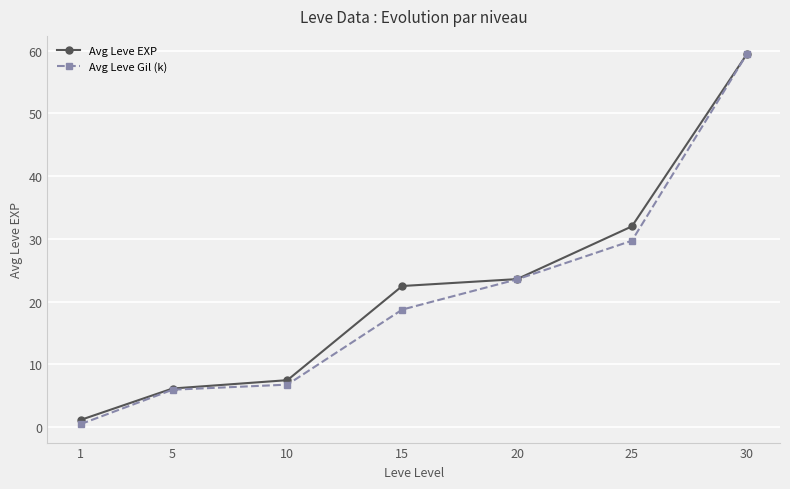

How many values in the Avg Leve Gil (k) series exceed 18?

4